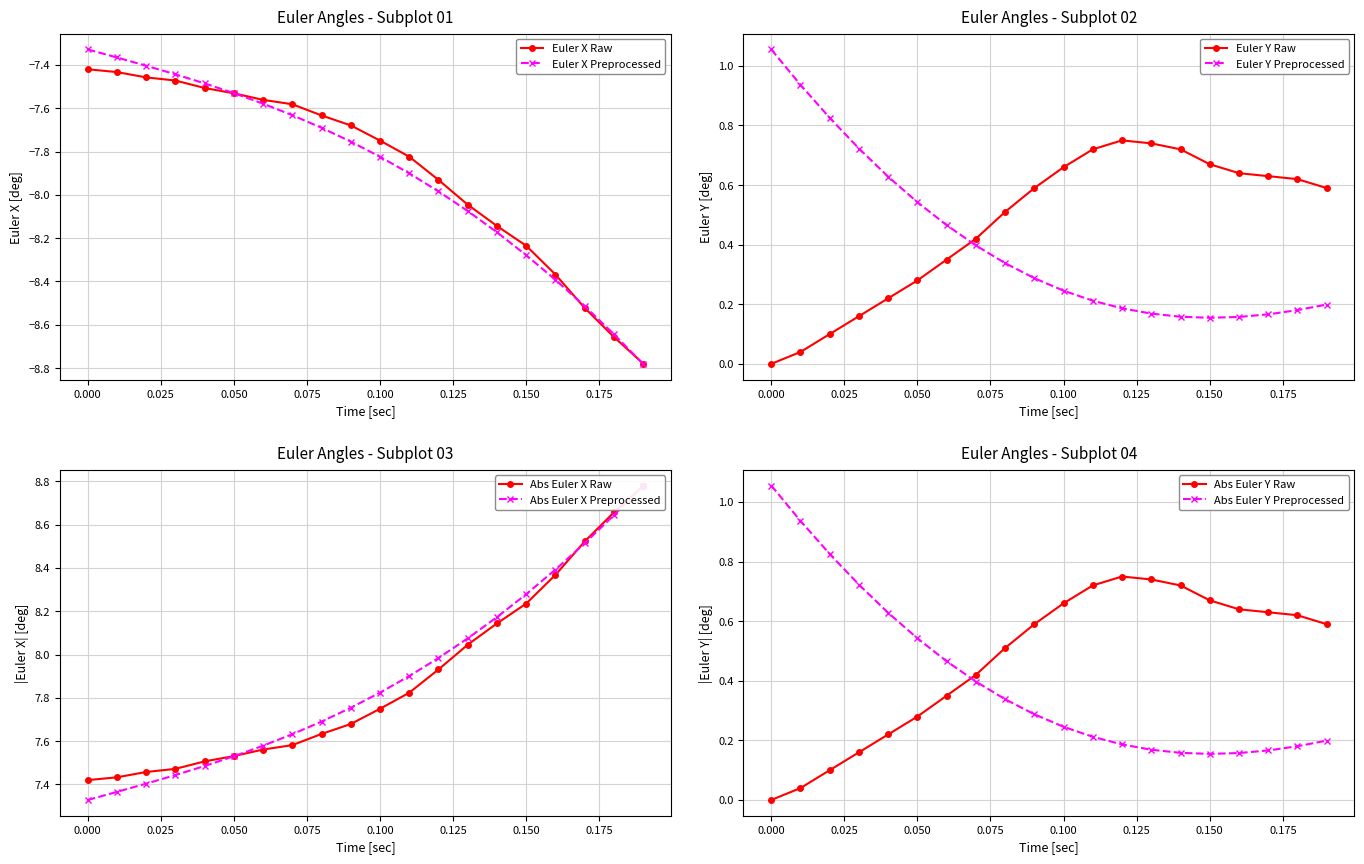

True or false: Euler X Preprocessed has more than 2 interior local peaks.

False